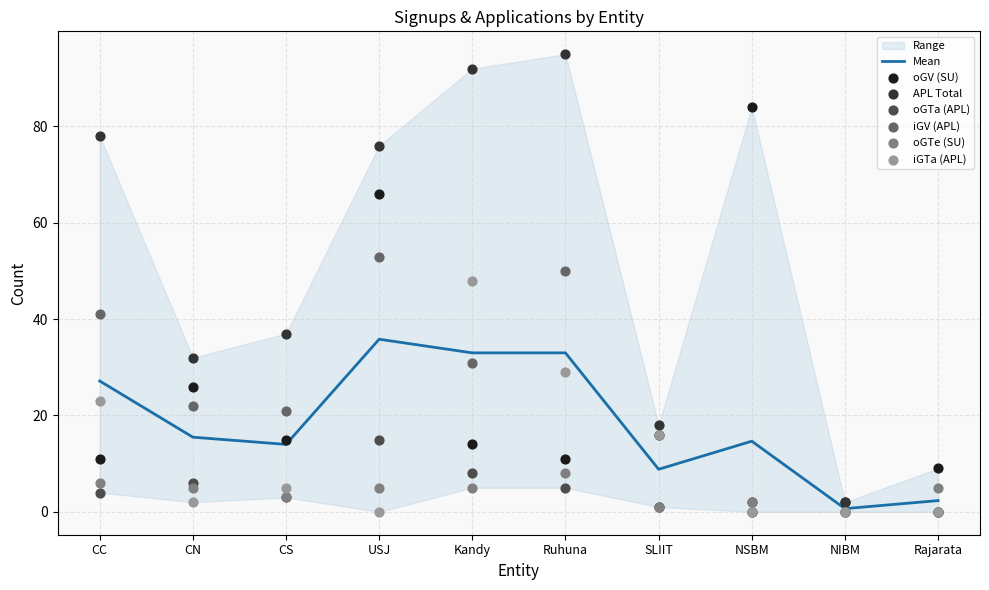

At which category is the sum across all series the highest?

USJ